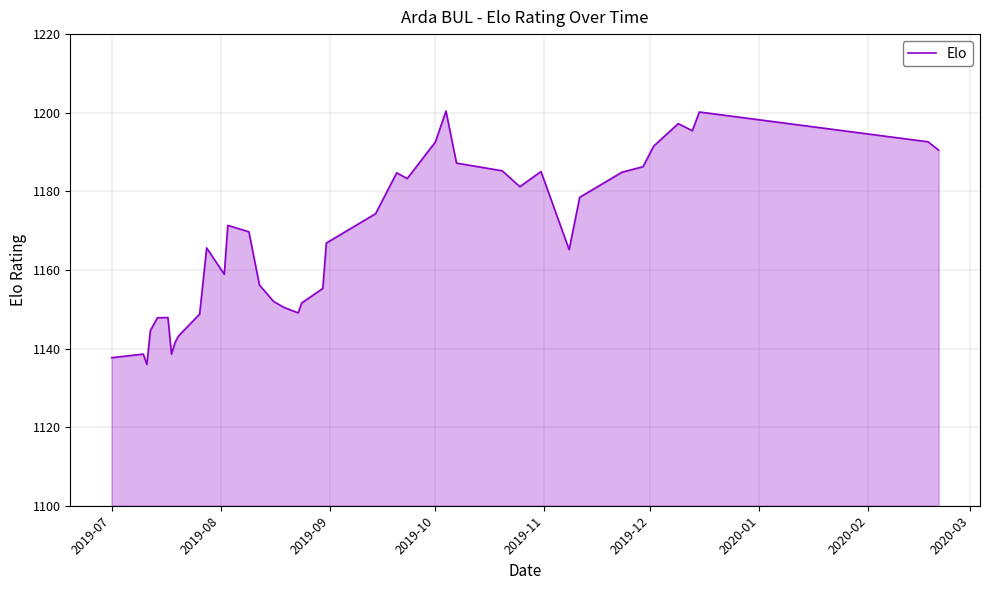

What is the maximum value shown in the chart?

1200.4